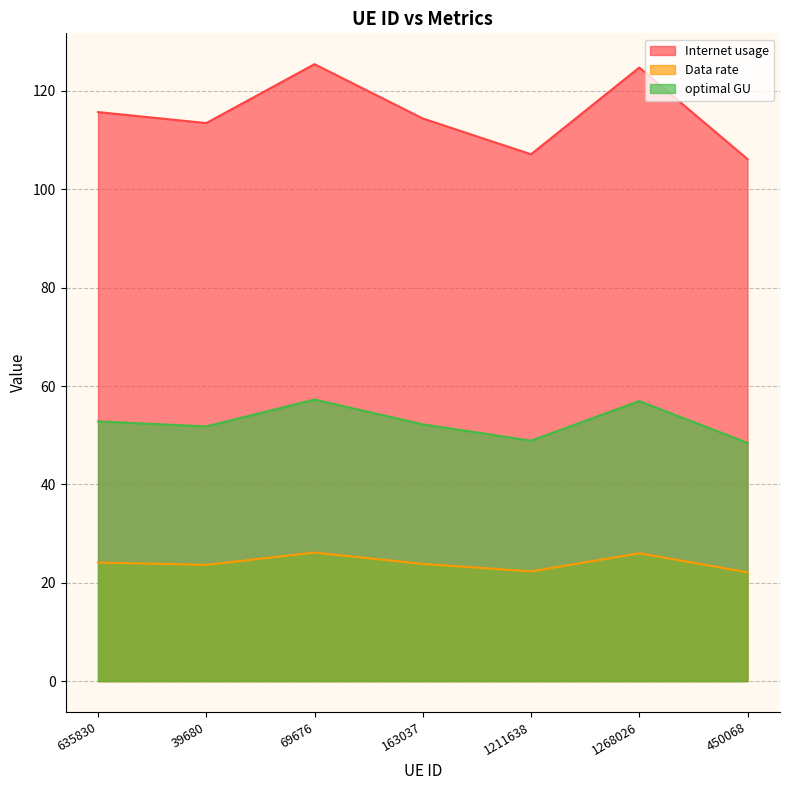

Reading left to right, extract all data points from this chart.

Internet usage: 115.7	113.5	125.4	114.4	107.1	124.7	106.1
Data rate: 24.1	23.6	26.1	23.8	22.3	26.0	22.1
optimal GU: 52.8	51.8	57.3	52.2	48.9	56.9	48.4